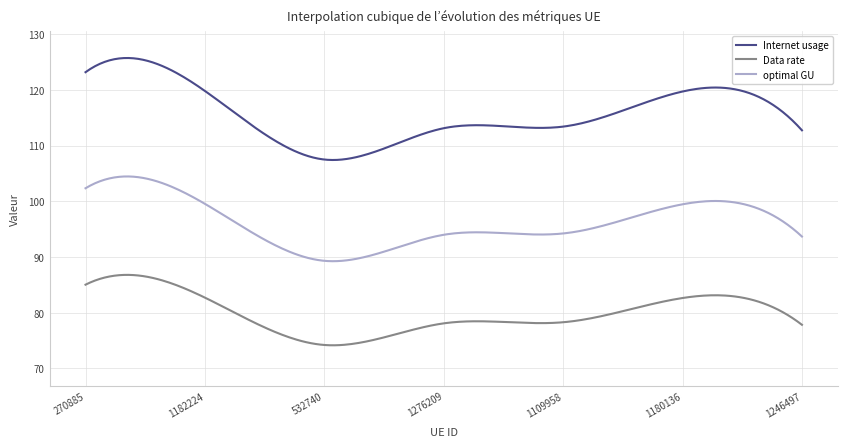

Which series has the widest spread of values?

Internet usage